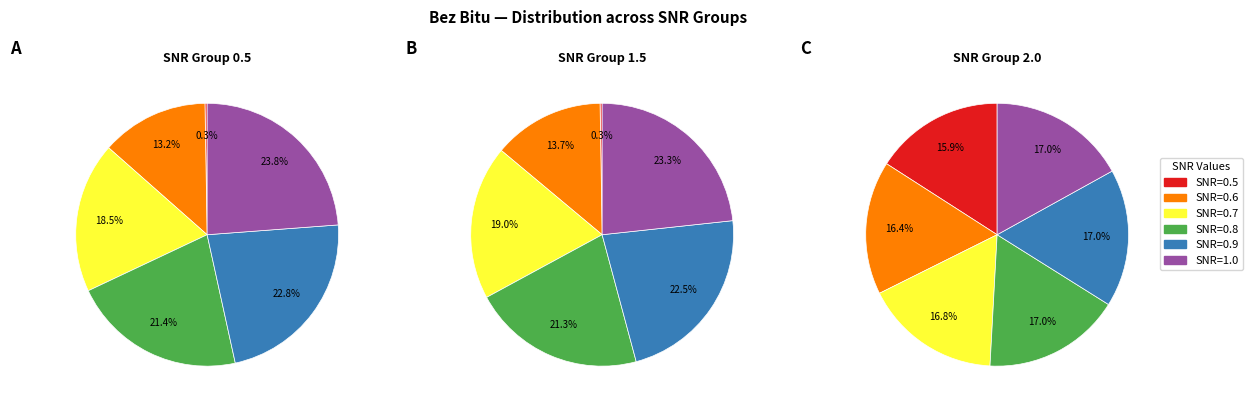

How many slices are in this pie chart?

6